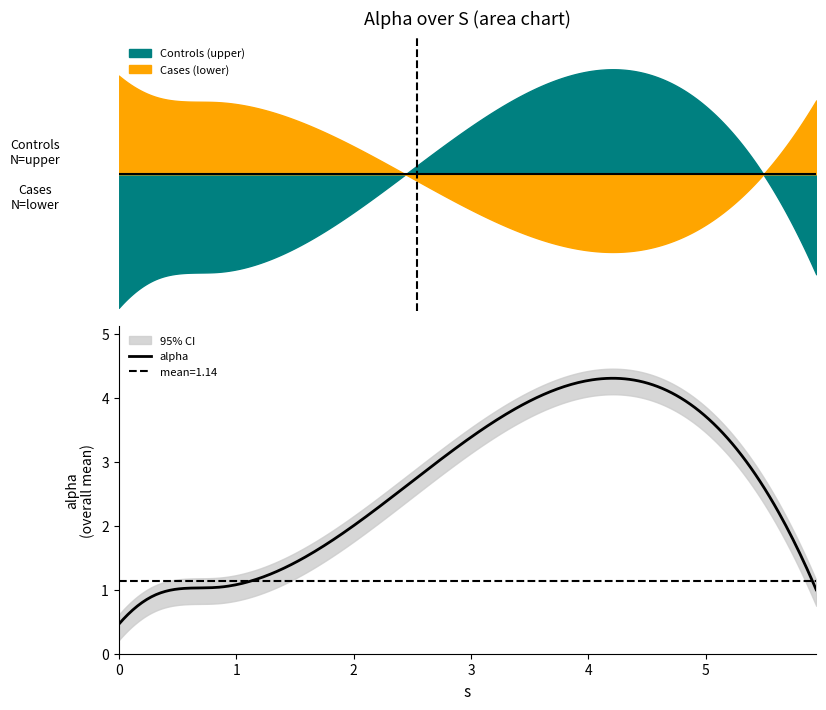

True or false: the data shows 1.0 at 0.1136184262427769.

False